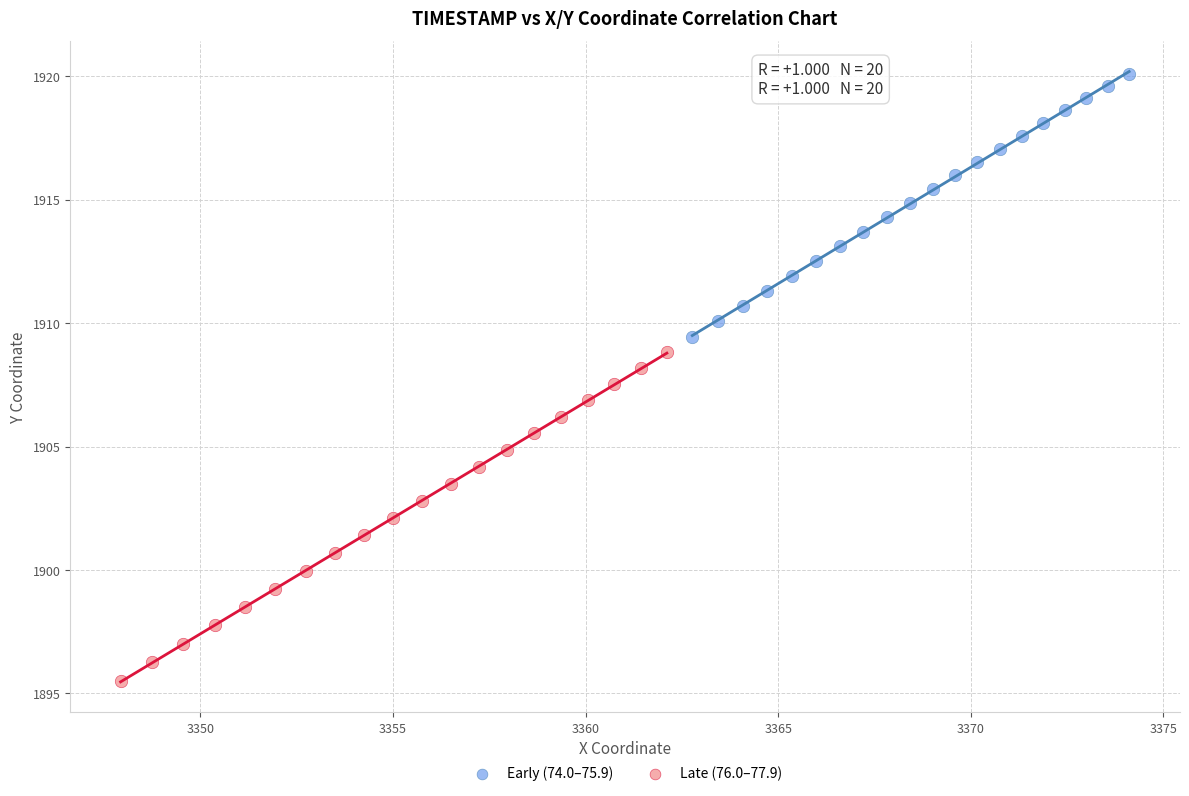

Which series contains the highest Y value?

Early (74.0–75.9)